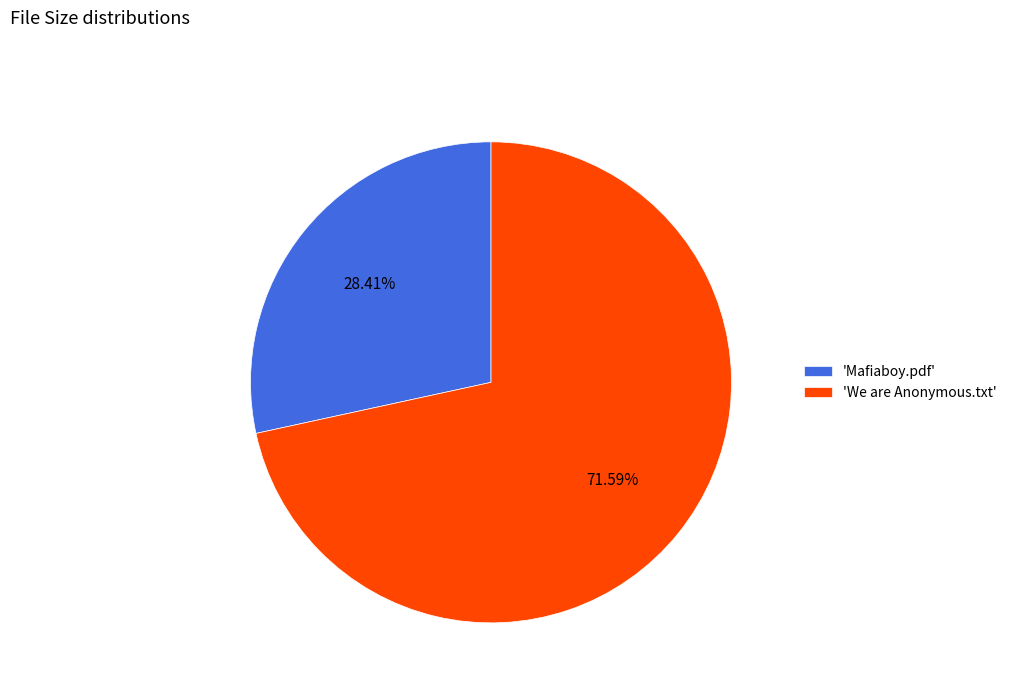

What is the largest slice in the pie chart?

'We are Anonymous.txt'